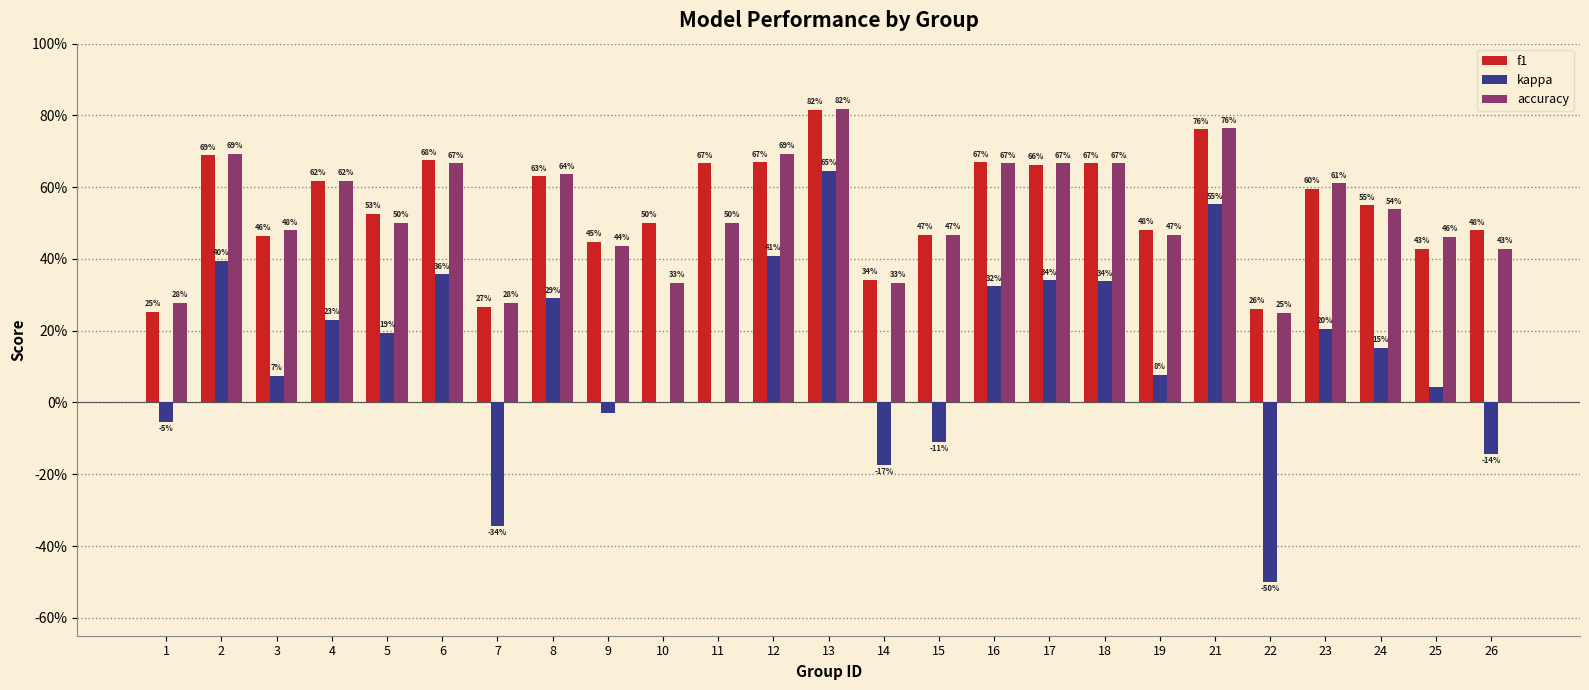

What are all the series names shown in the legend?

f1, kappa, accuracy